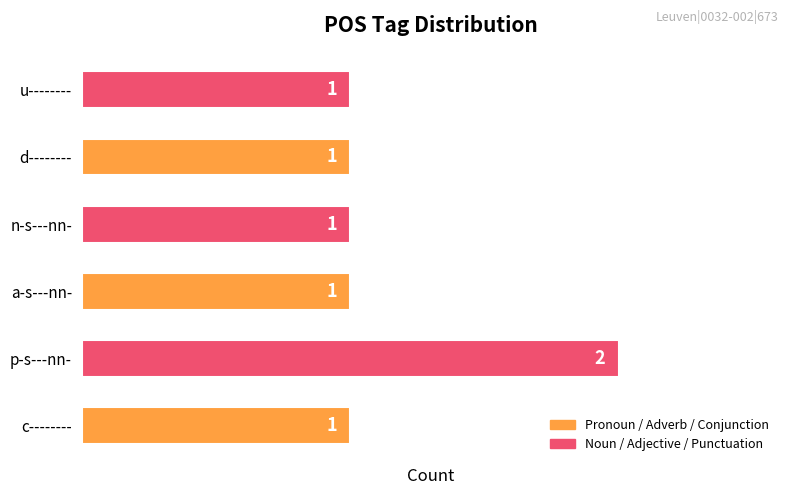

Count the number of categories in the chart.

6